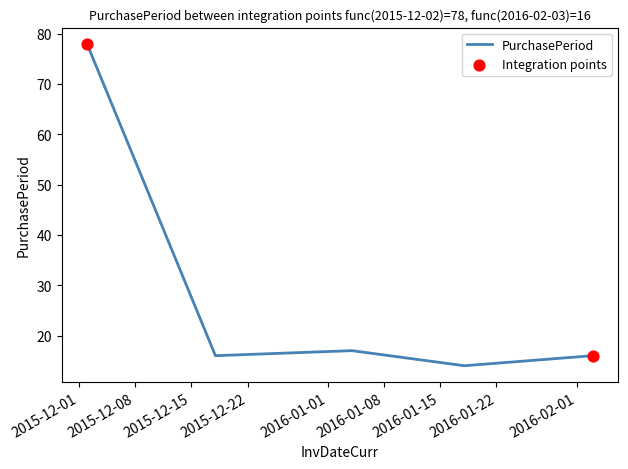

What is the difference between the maximum and minimum values?

64